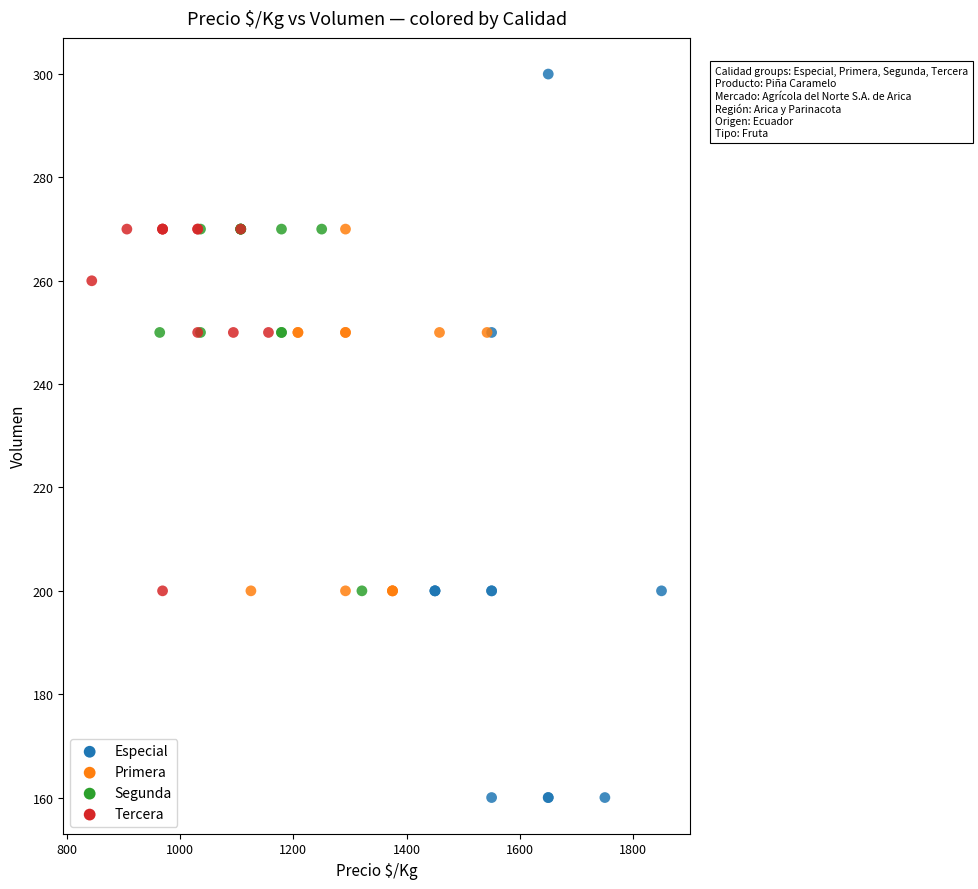

Which series reaches the maximum Y coordinate?

Especial